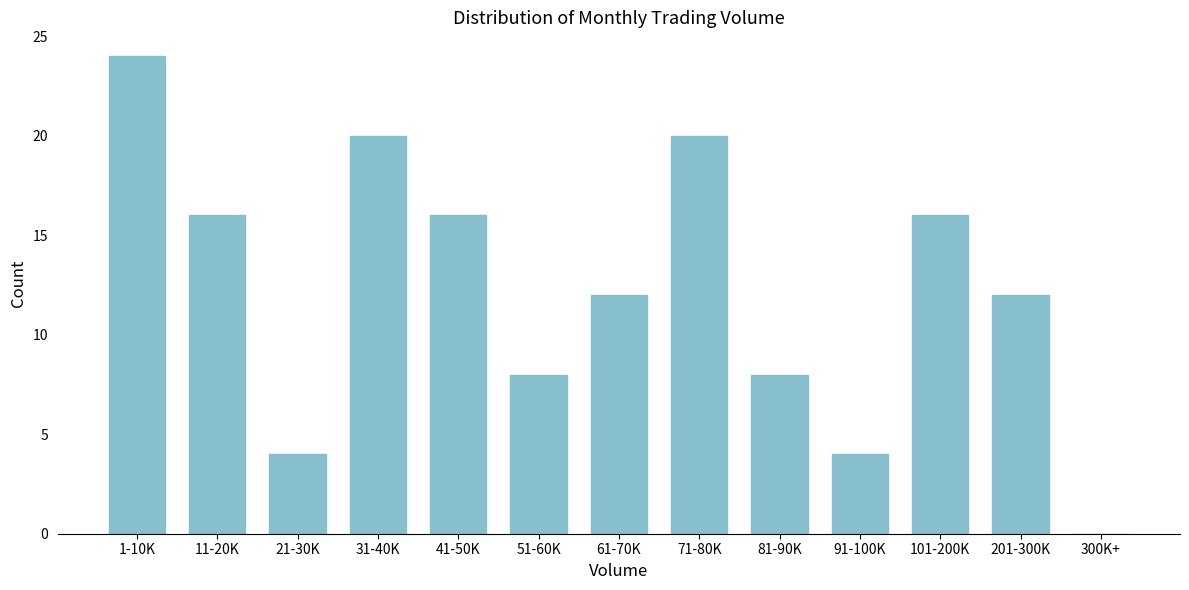

Reading left to right, transcribe all the data shown in this chart.

1-10K=24	11-20K=16	21-30K=4	31-40K=20	41-50K=16	51-60K=8	61-70K=12	71-80K=20	81-90K=8	91-100K=4	101-200K=16	201-300K=12	300K+=0